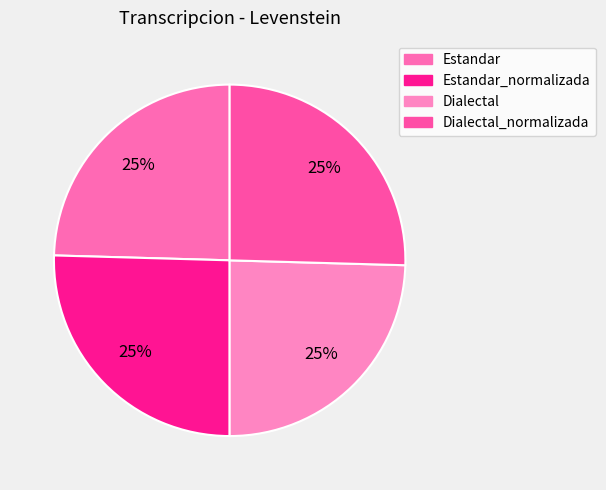

Count the number of slices in the pie.

4